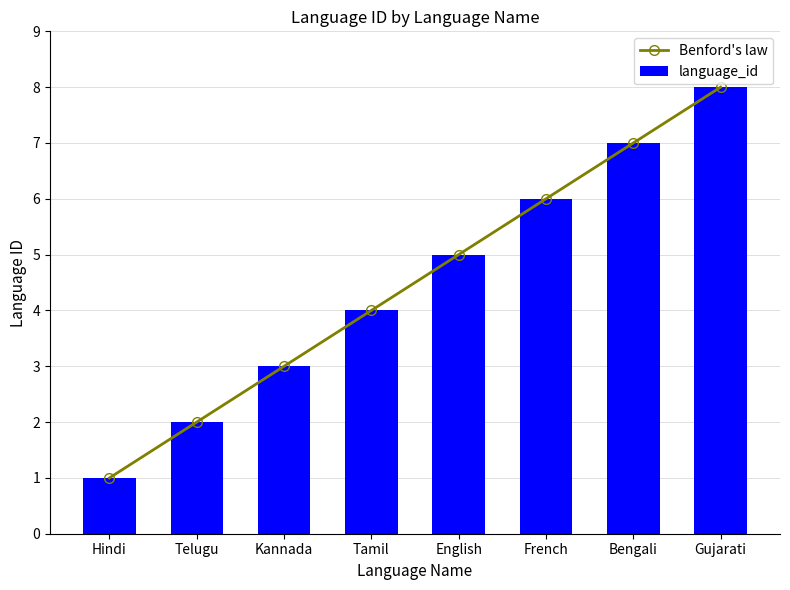

What are all the series names shown in the legend?

Benford's law, language_id